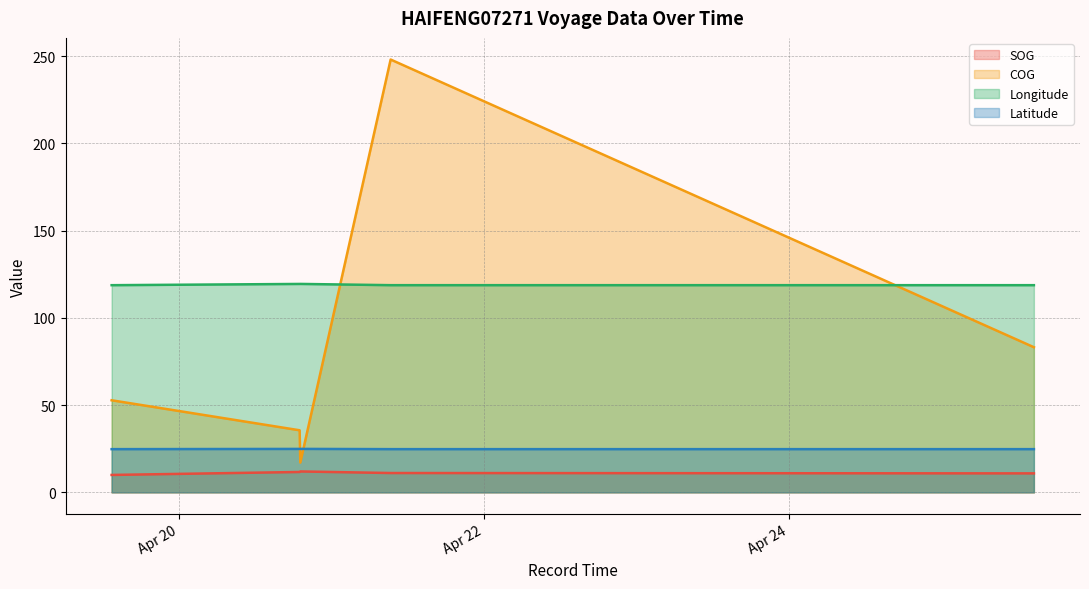

True or false: Longitude and SOG intersect in this chart.

False